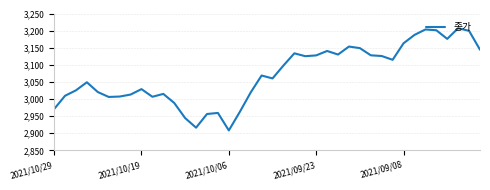

What is the difference between the maximum and minimum values?

298.7